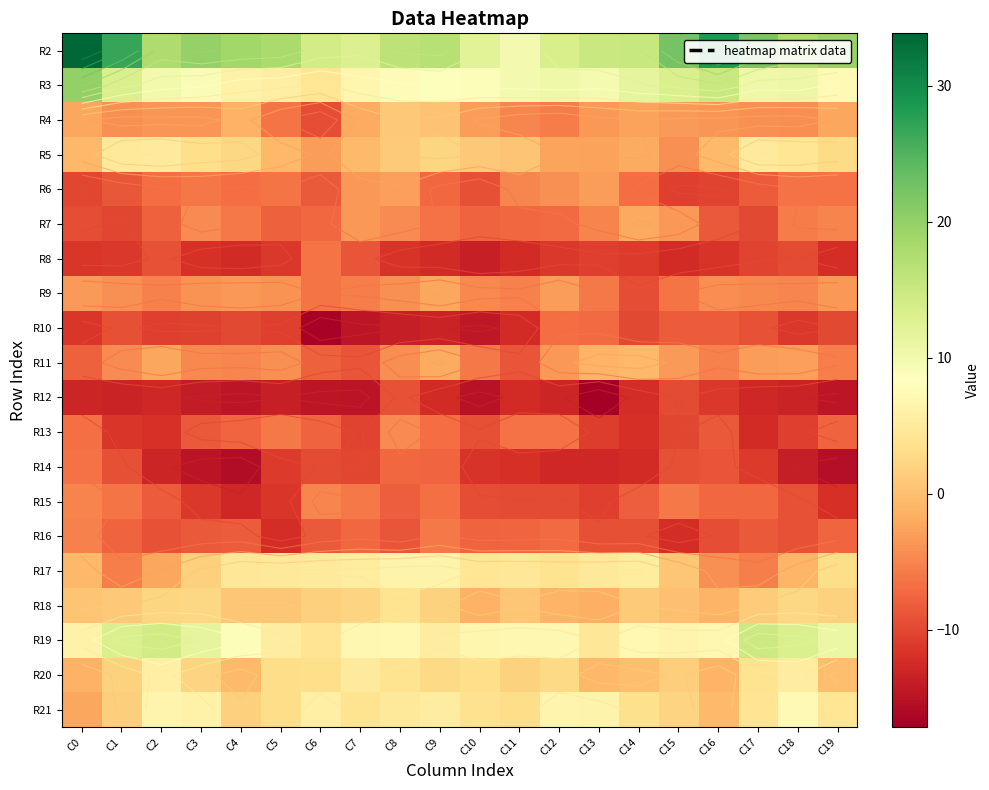

Where does the R19 series first go above 7?

C1